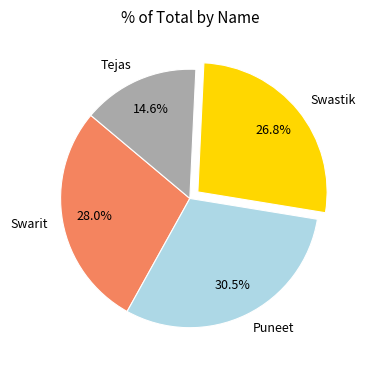

What is the smallest slice in the pie chart?

Tejas